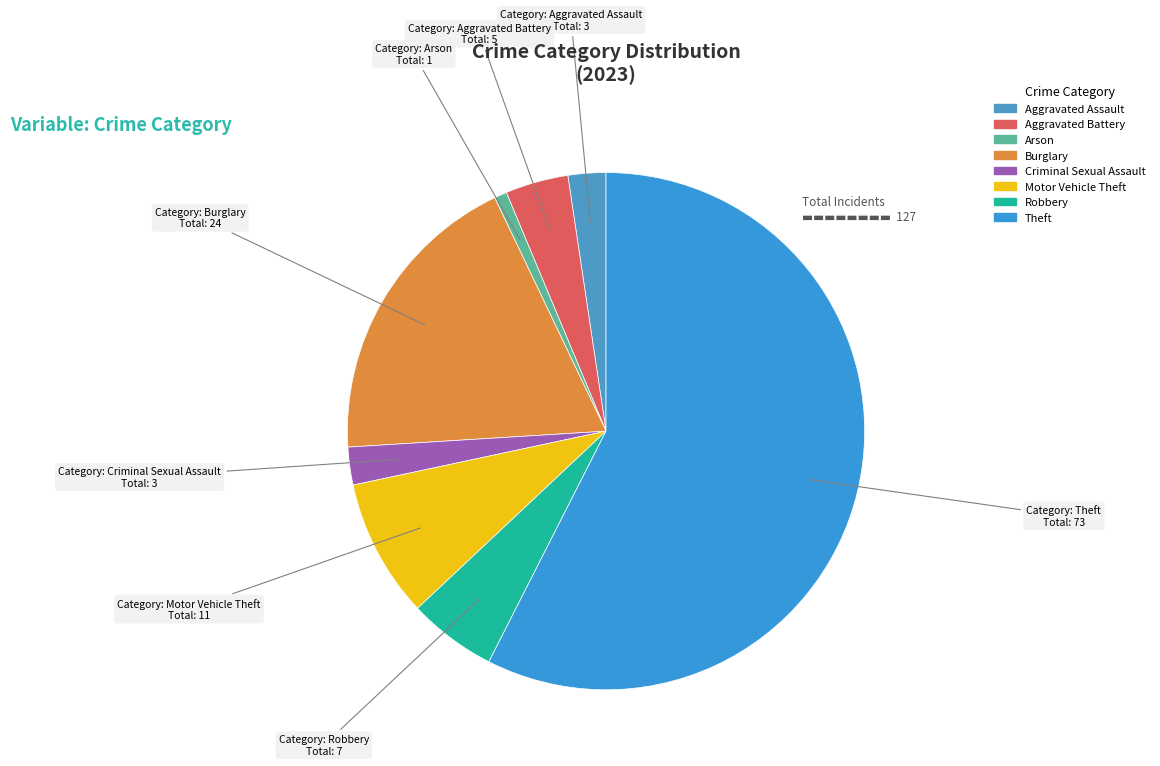

Count the number of slices in the pie.

8